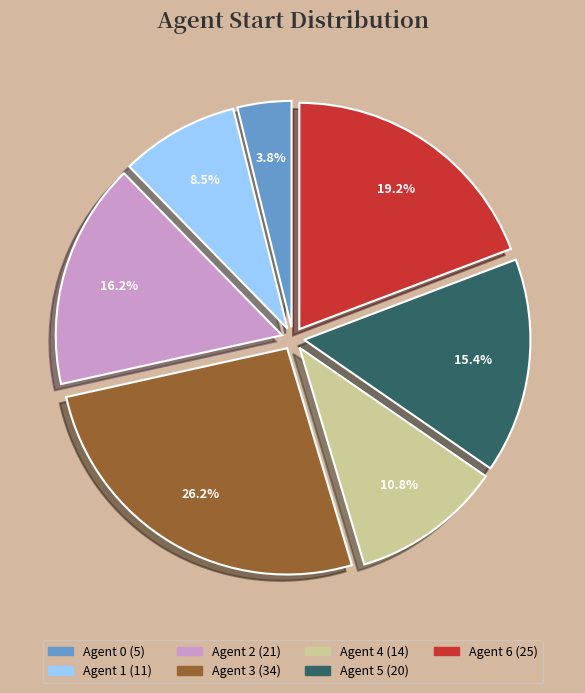

Is there any slice that represents more than half of the pie?

No